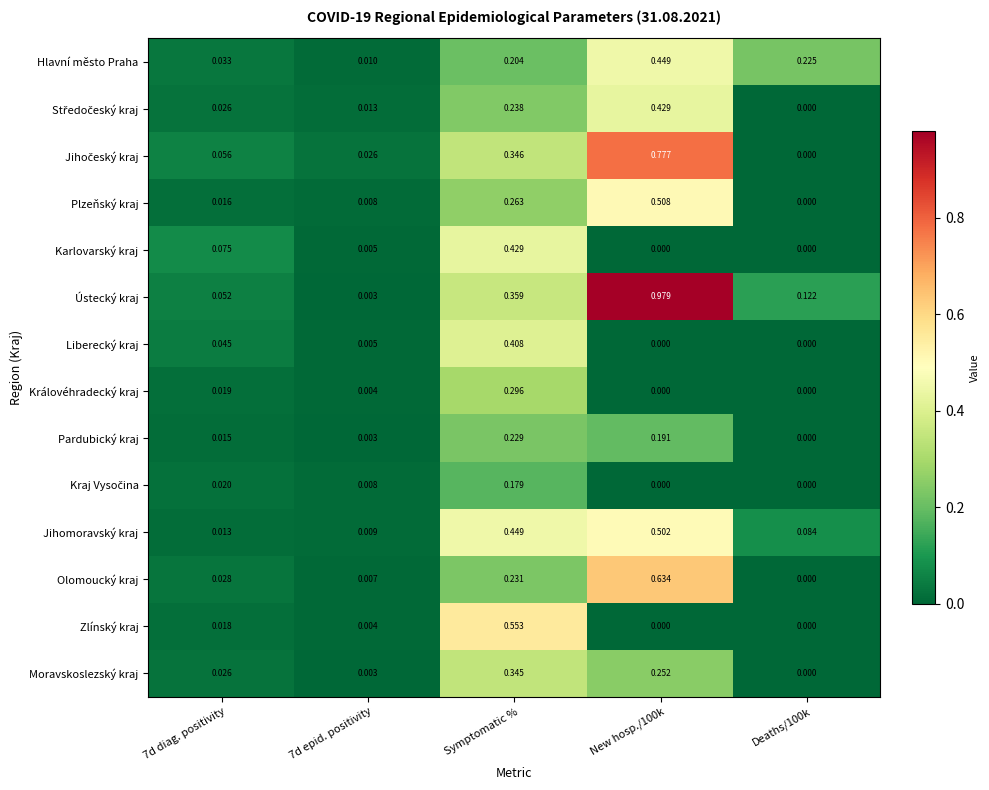

Which series has the largest range (max minus min)?

Ústecký kraj